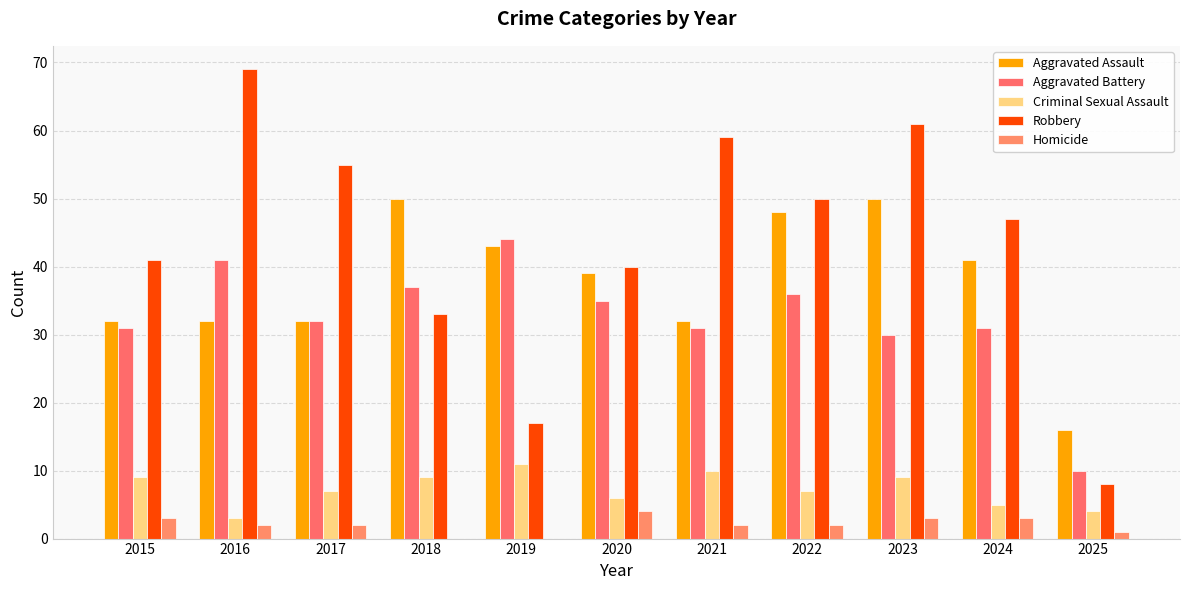

How many categories are shown in the chart?

11